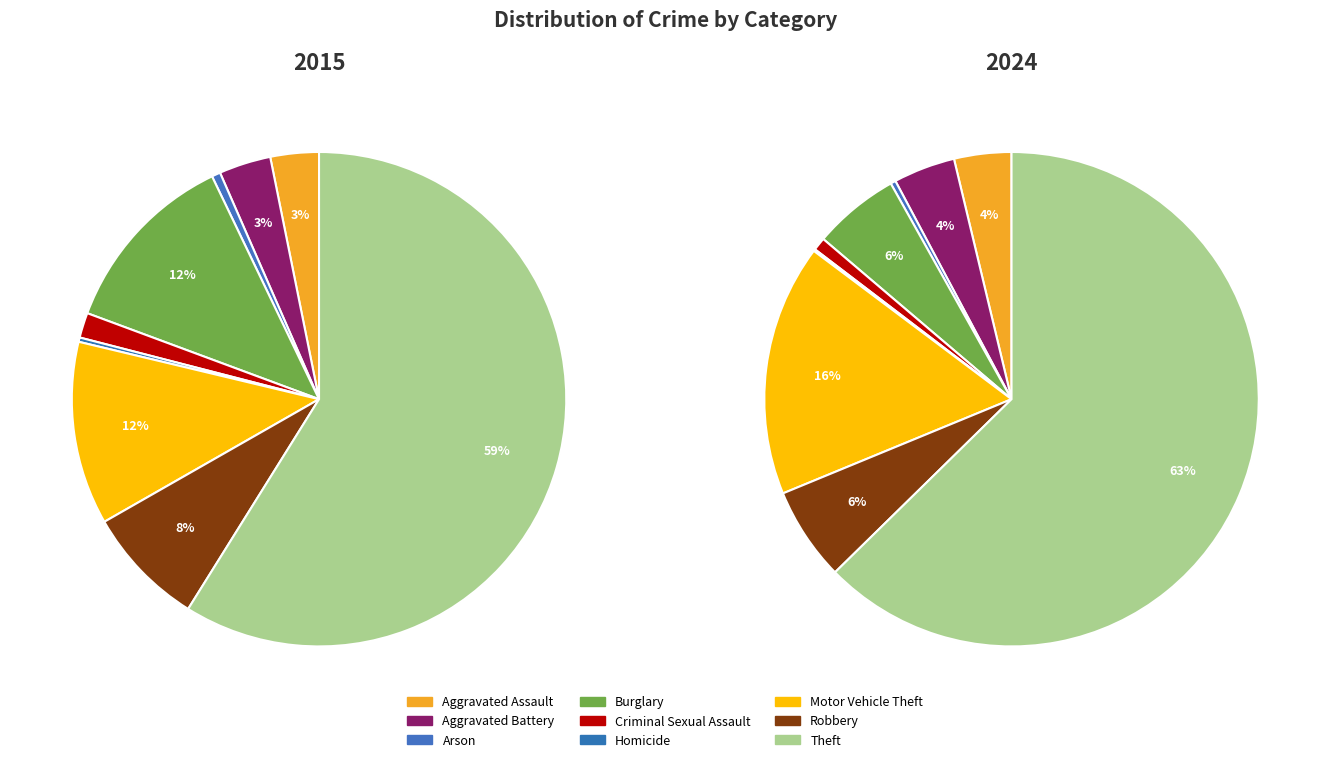

How many slices are in this pie chart?

9